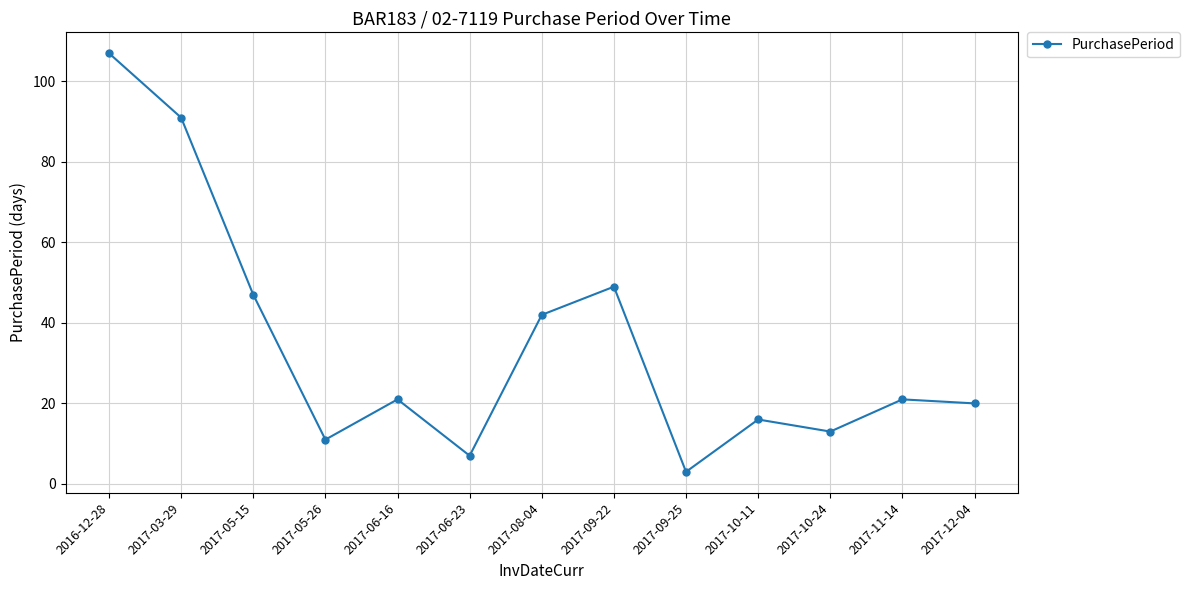

Reading left to right, list all the values displayed in this chart.

107	91	47	11	21	7	42	49	3	16	13	21	20